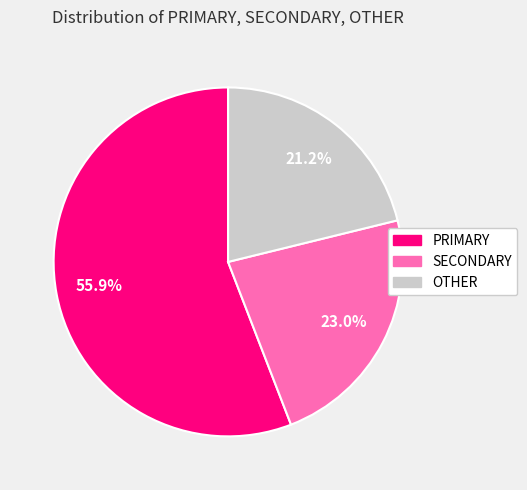

What is the majority slice?

PRIMARY